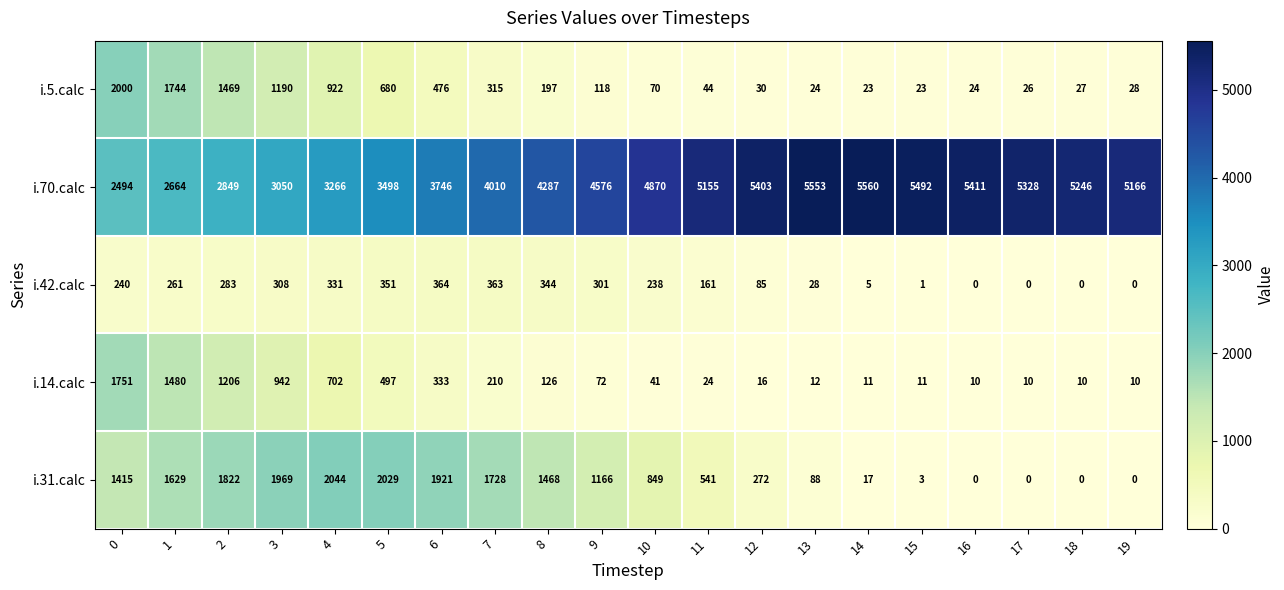

What is the highest value of the i.42.calc series?

364